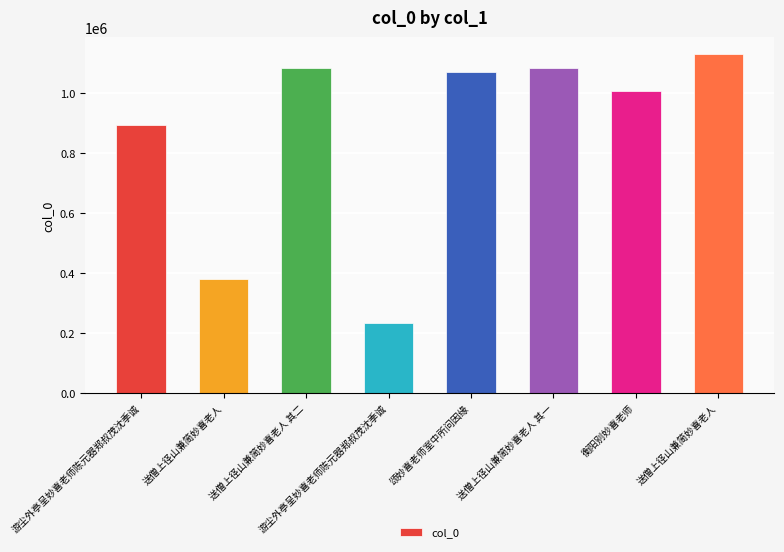

Does the chart contain any negative values?

No